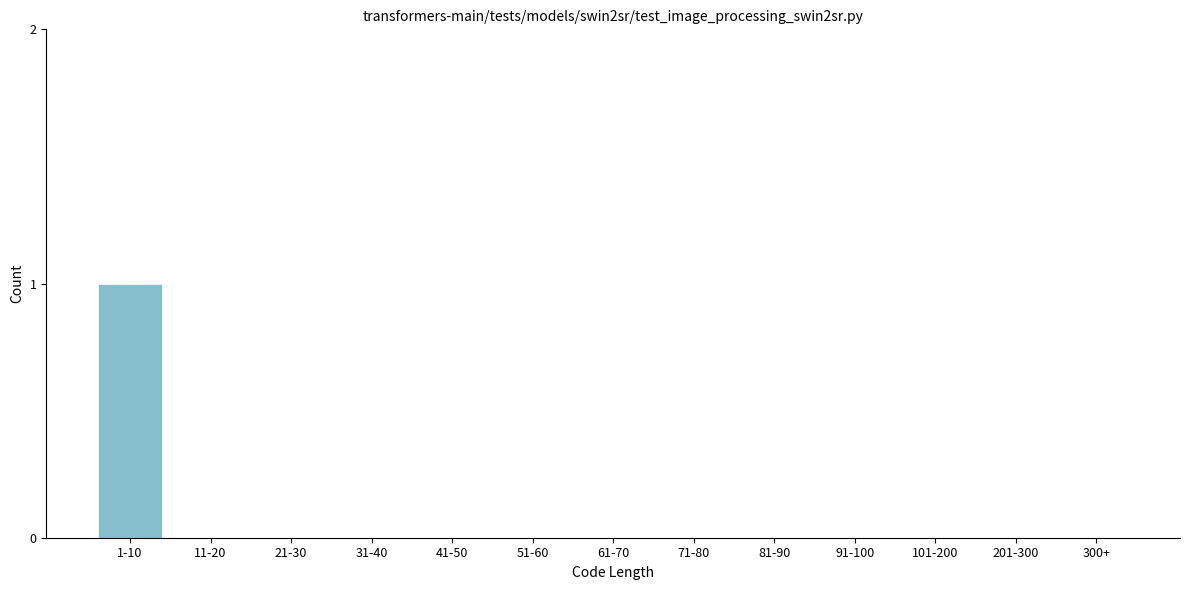

Reading left to right, list all the values displayed in this chart.

1-10=1	11-20=0	21-30=0	31-40=0	41-50=0	51-60=0	61-70=0	71-80=0	81-90=0	91-100=0	101-200=0	201-300=0	300+=0